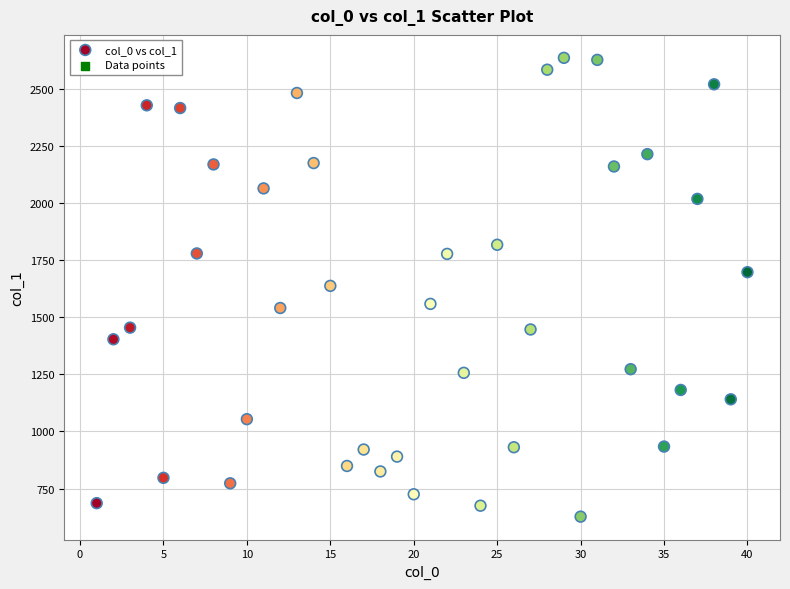

What is the range of X values (max minus min)?

39